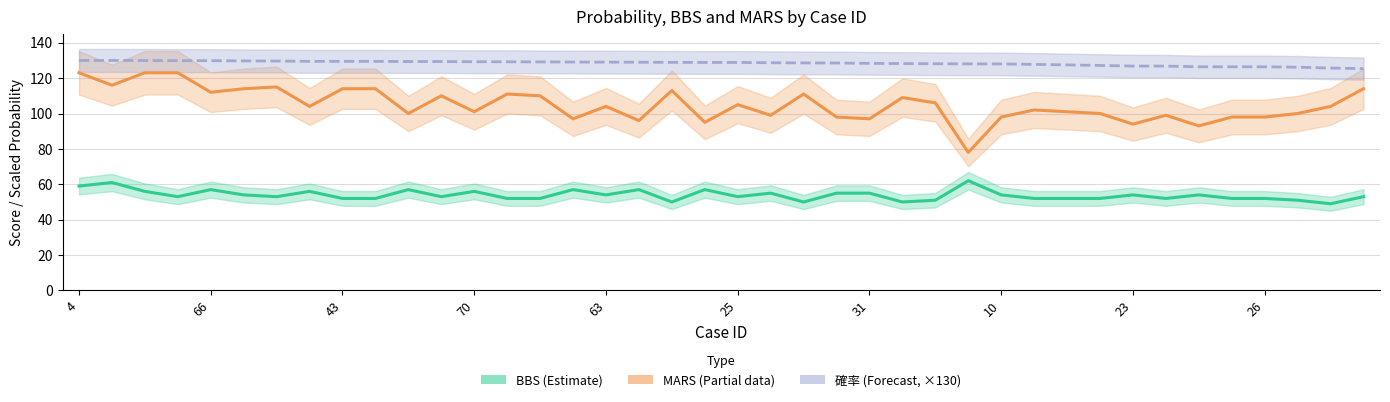

True or false: BBS has more than 0 points higher than both neighbors.

True